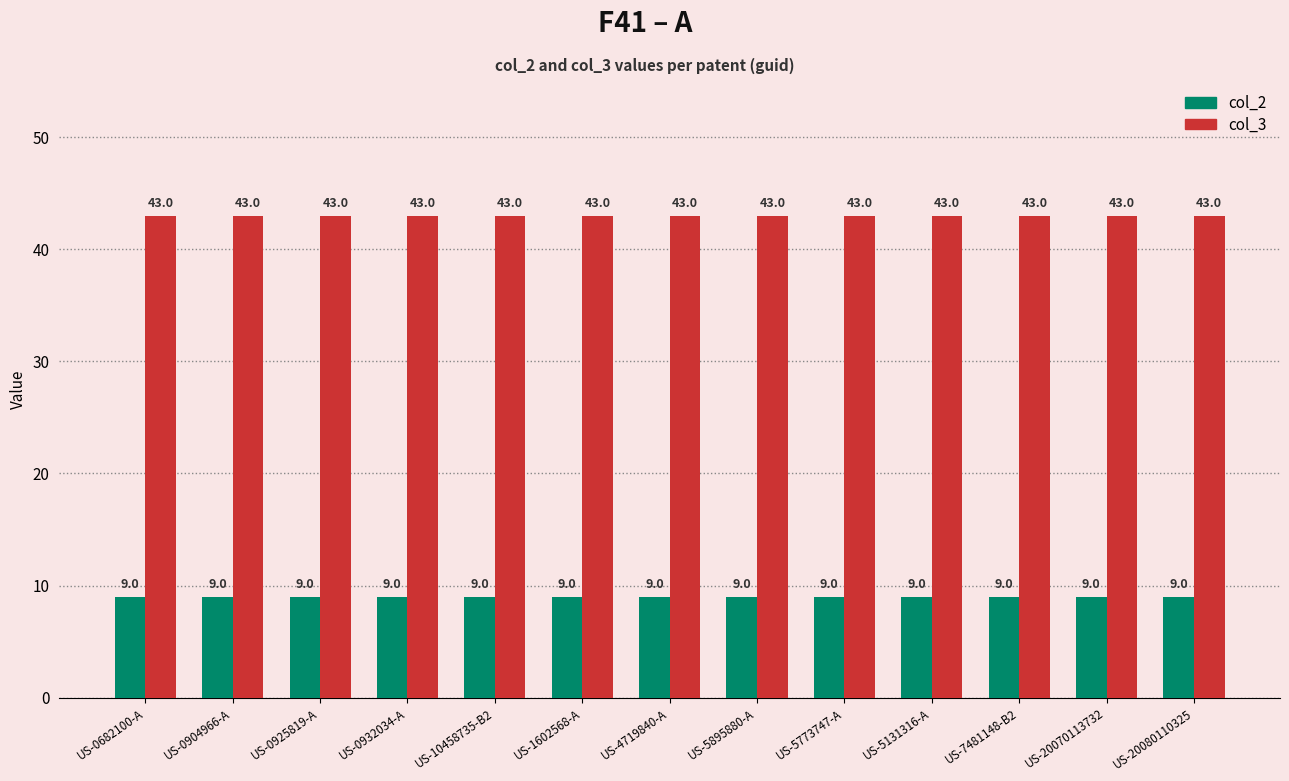

How many groups of bars are there?

13